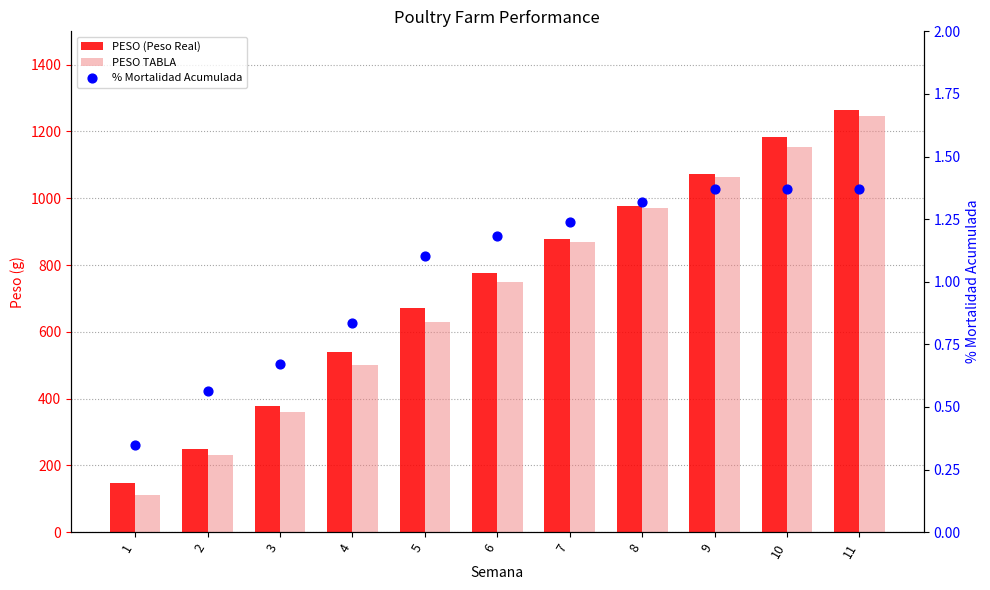

At how many categories does at least one series exceed 412?

8